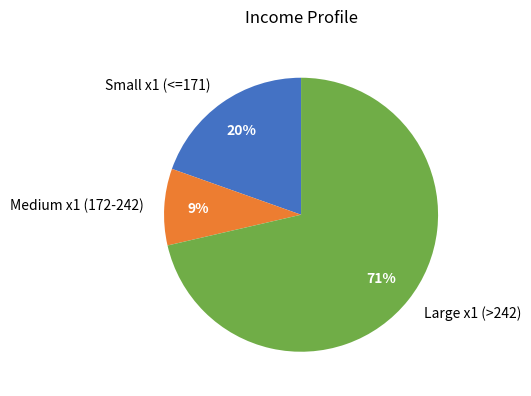

Which slice is the smallest?

Medium x1 (172-242)